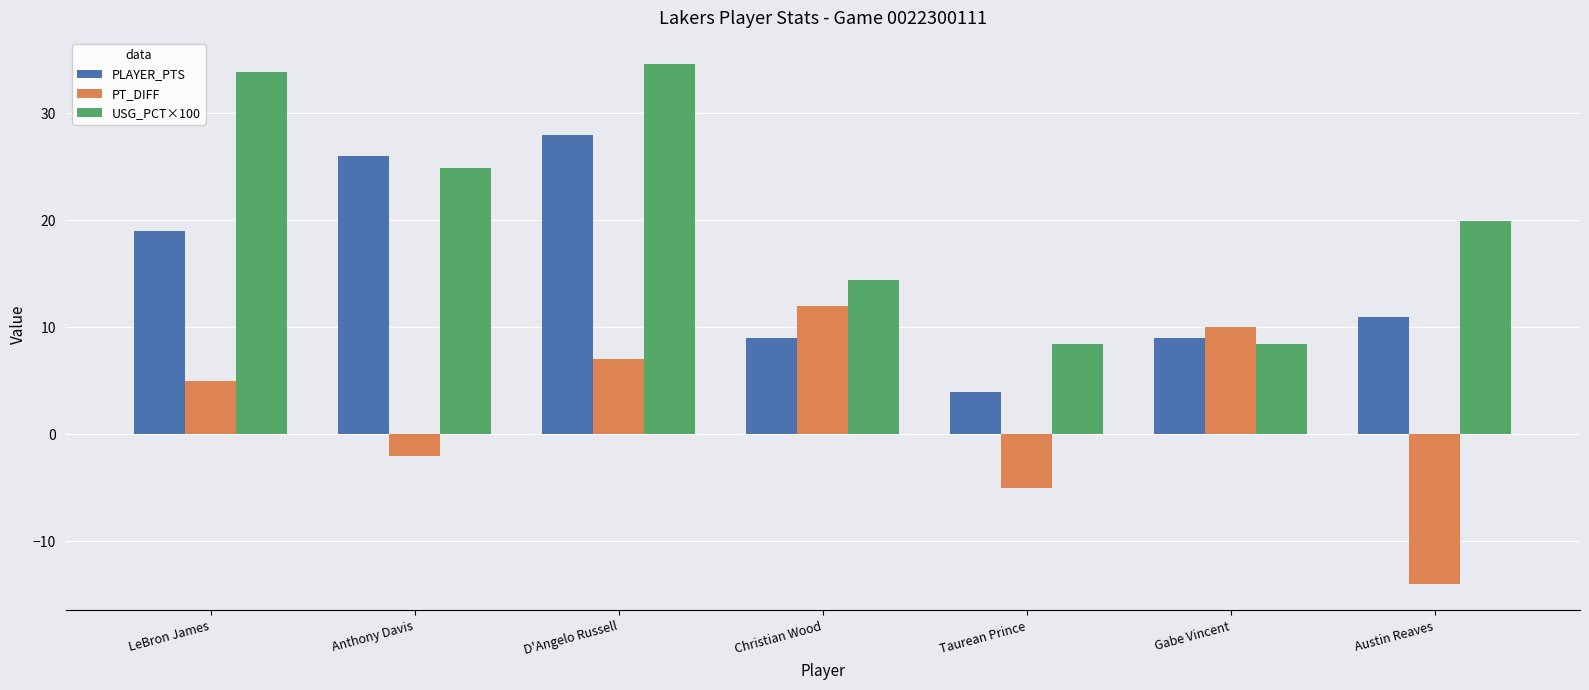

What is the sum of all USG_PCT×100 values?

144.4